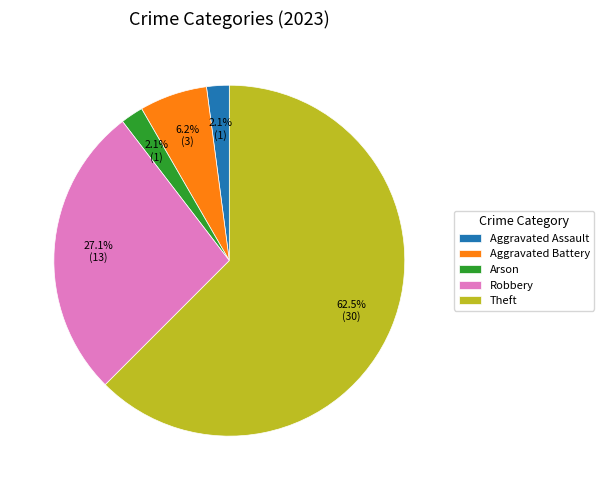

Is the sum of Robbery and Aggravated Battery greater than half?

No